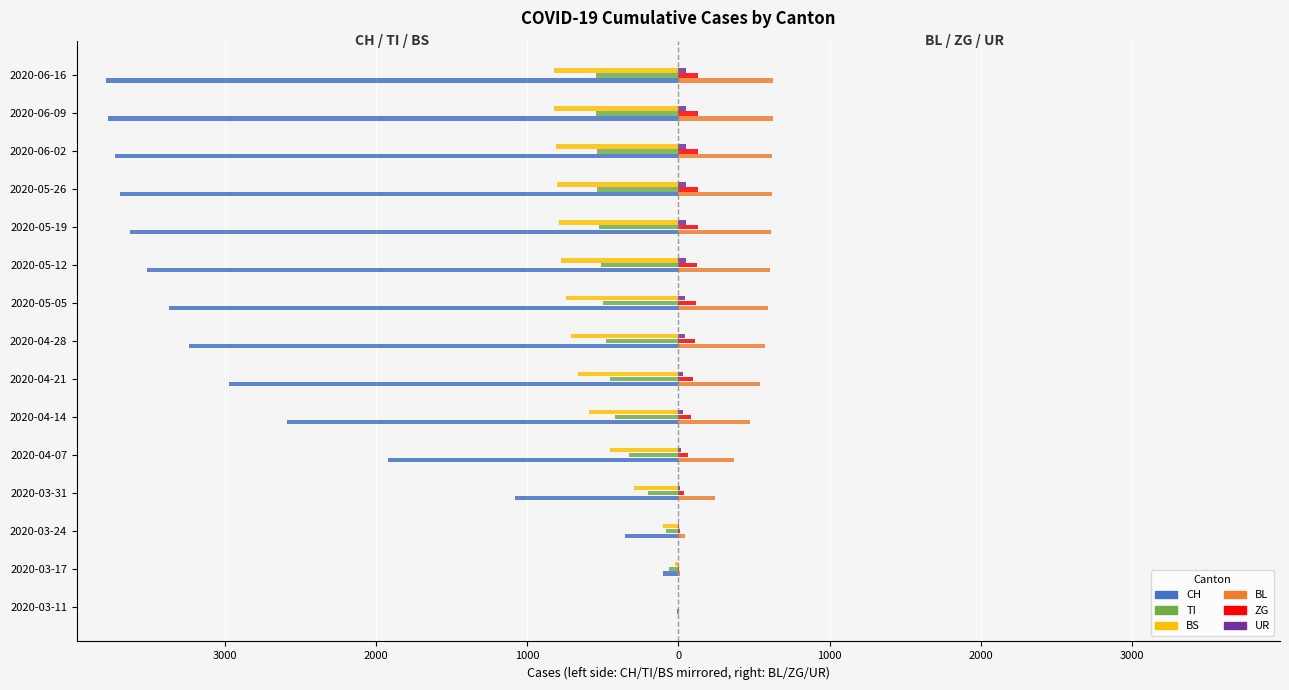

Reading left to right, what are all the values shown in this chart?

CH: -8	-105	-355	-1079	-1921	-2593	-2971	-3237	-3373	-3517	-3628	-3697	-3730	-3776	-3790
TI: 0	-62	-80	-202	-327	-419	-451	-482	-498	-511	-525	-538	-540	-544	-545
BS: -4	-25	-105	-292	-451	-595	-665	-713	-742	-774	-790	-802	-813	-822	-826
BL: 2	13	40	242	364	476	536	572	592	607	614	618	621	625	627
ZG: 0	1	12	39	64	85	98	110	116	122	126	128	129	131	132
UR: 0	0	1	11	19	27	33	40	44	47	49	50	51	52	52